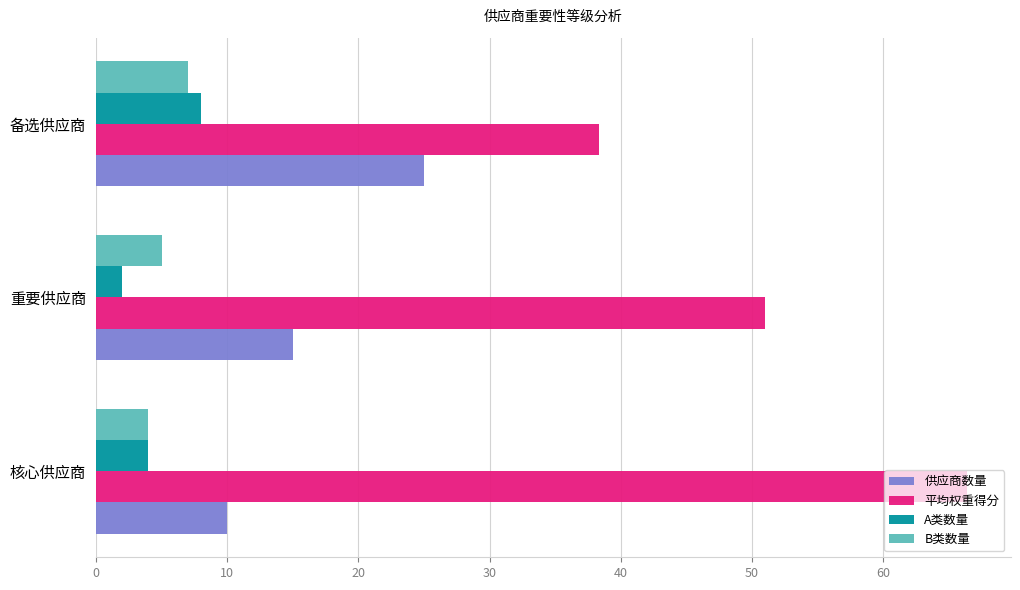

Rank the series at 重要供应商 from highest to lowest value.

平均权重得分, 供应商数量, B类数量, A类数量